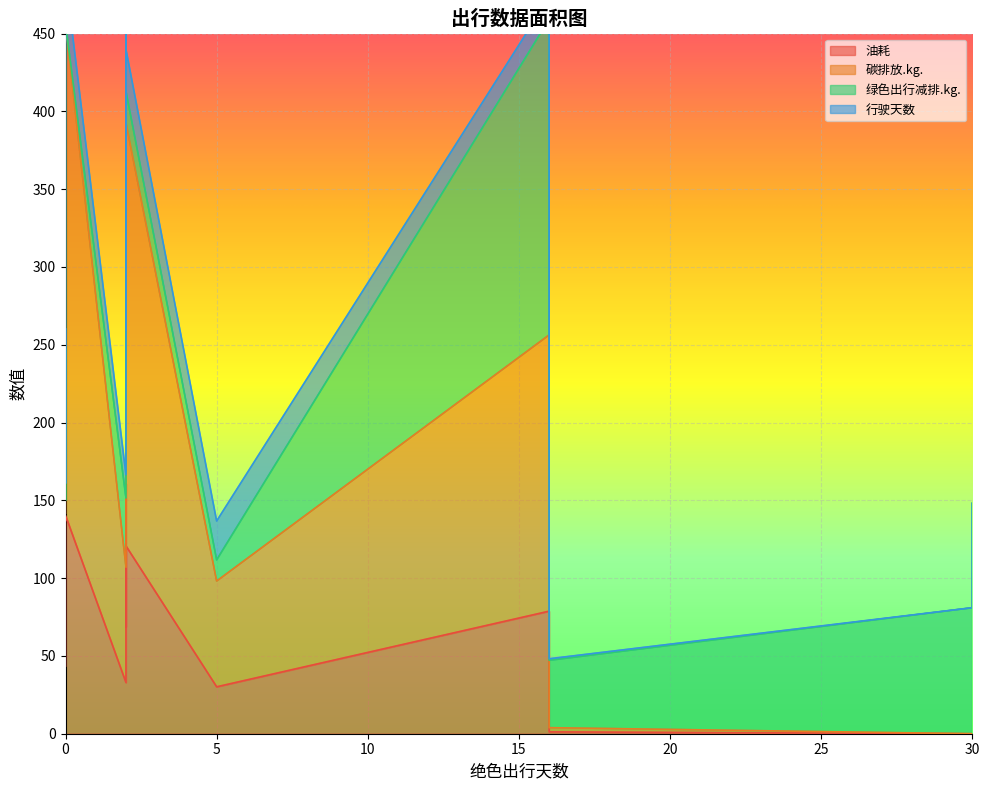

What is the label of the 3rd point from the left?

2